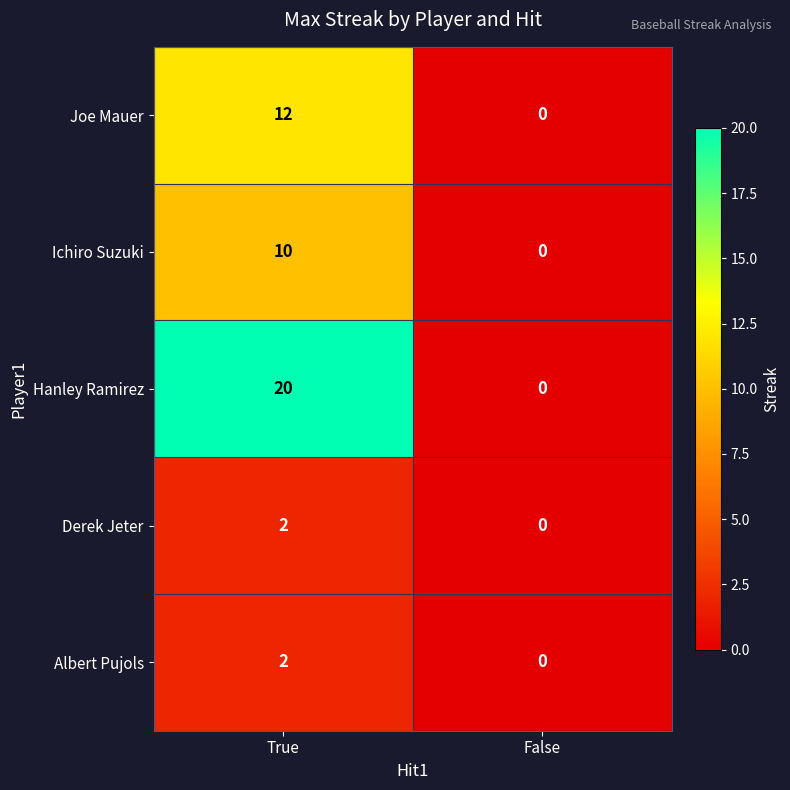

Count the number of data series in this chart.

5